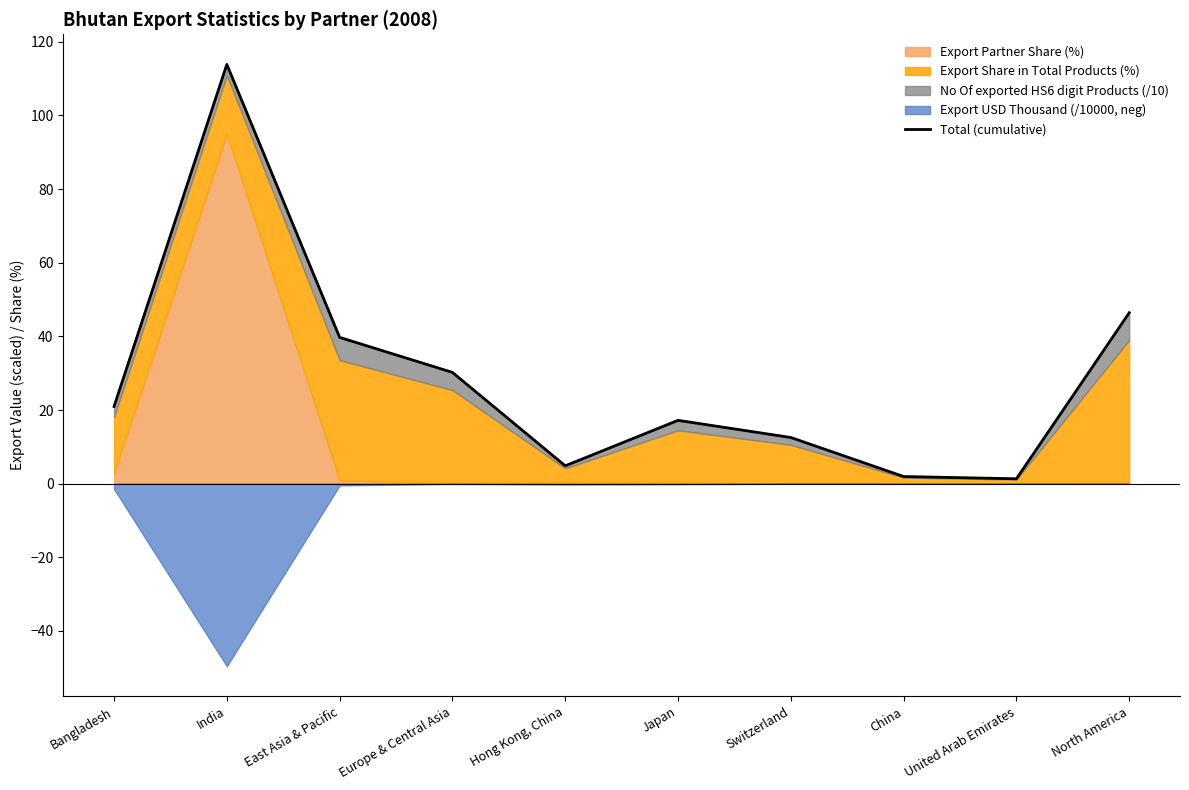

How many interior local peaks (higher than both neighbors) does the data have?

2